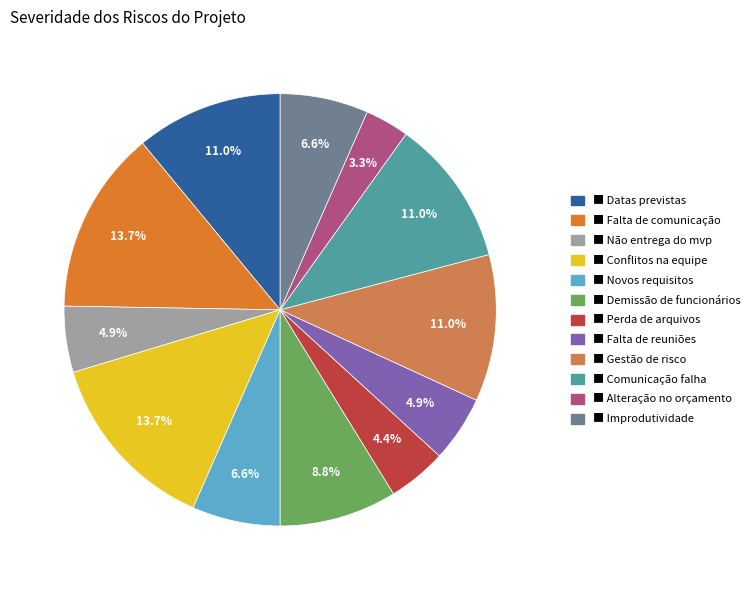

Is there a majority slice in this chart?

No